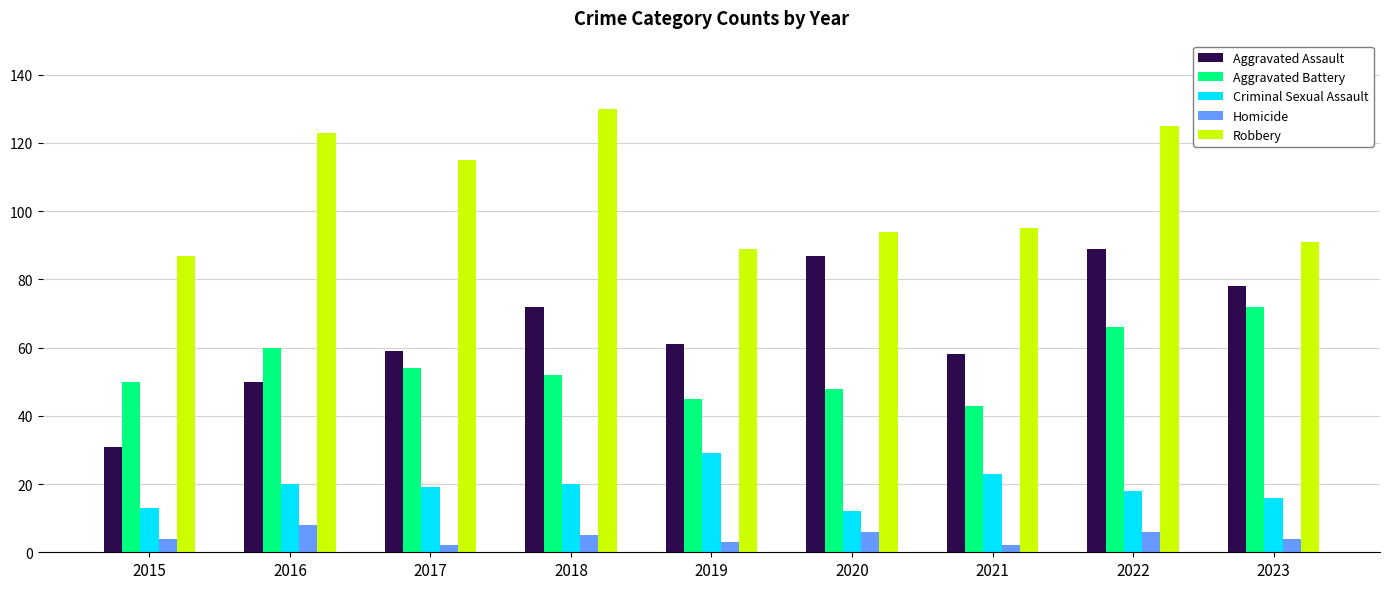

Is the value of Aggravated Battery at 2021 greater than the value of Criminal Sexual Assault at 2022?

Yes